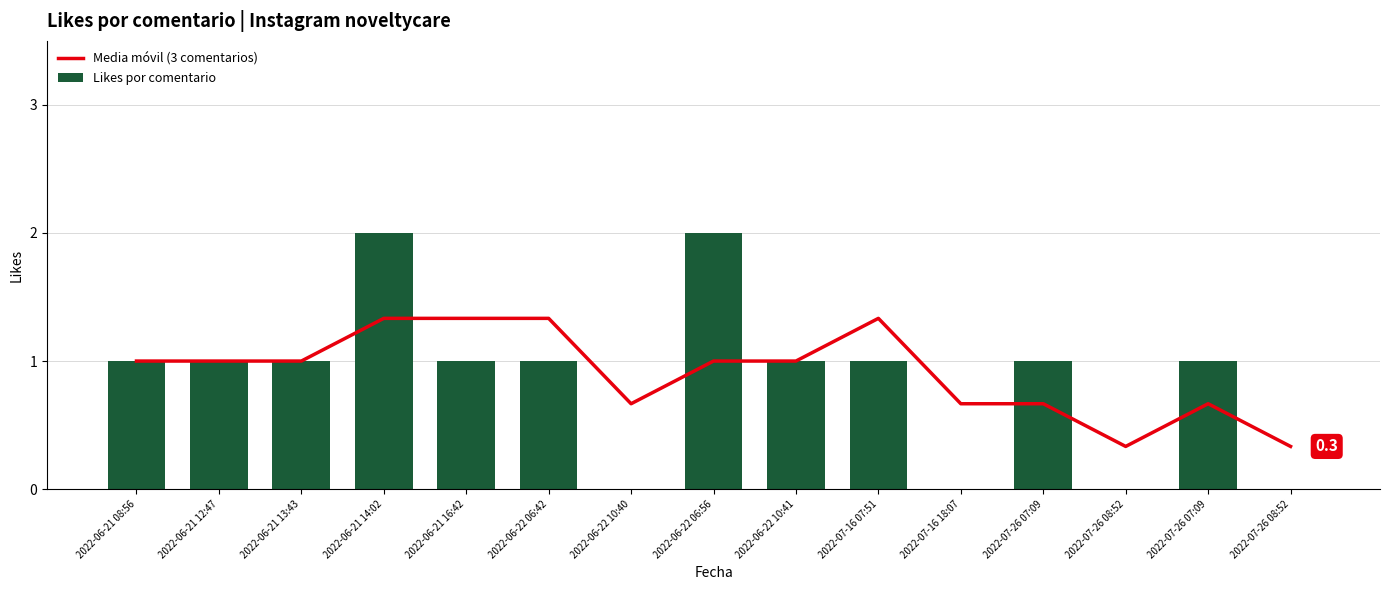

How many values in Likes por comentario are above zero?

11